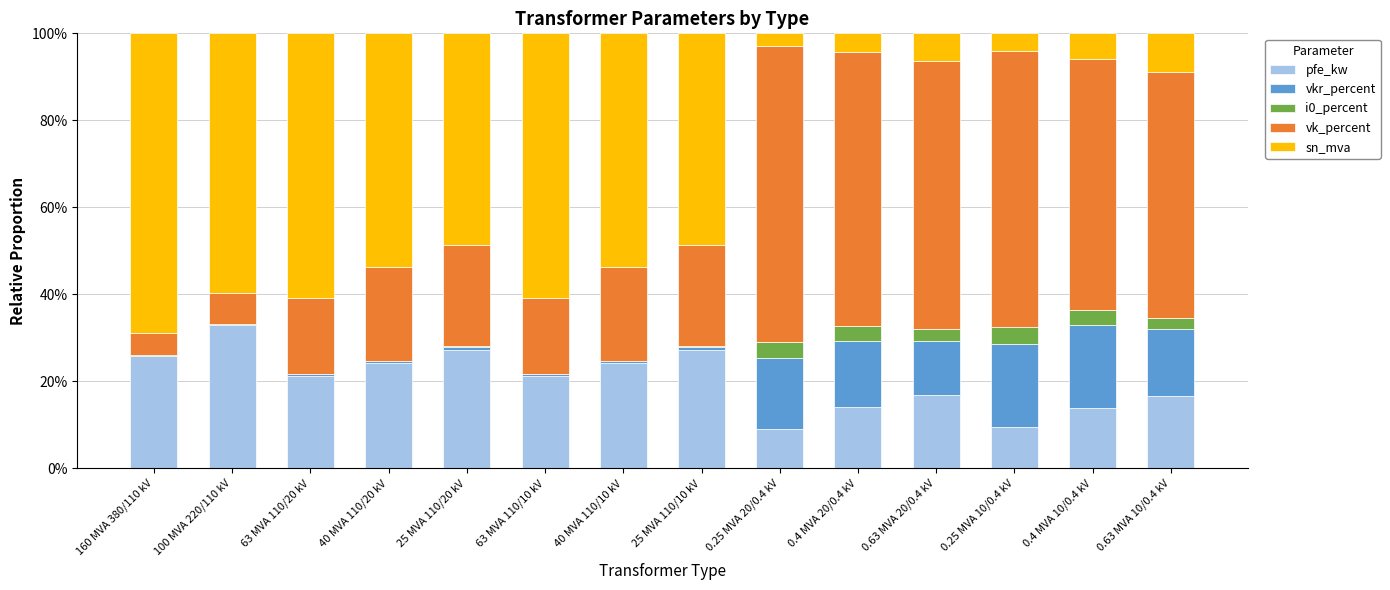

Which series has the widest spread of values?

sn_mva